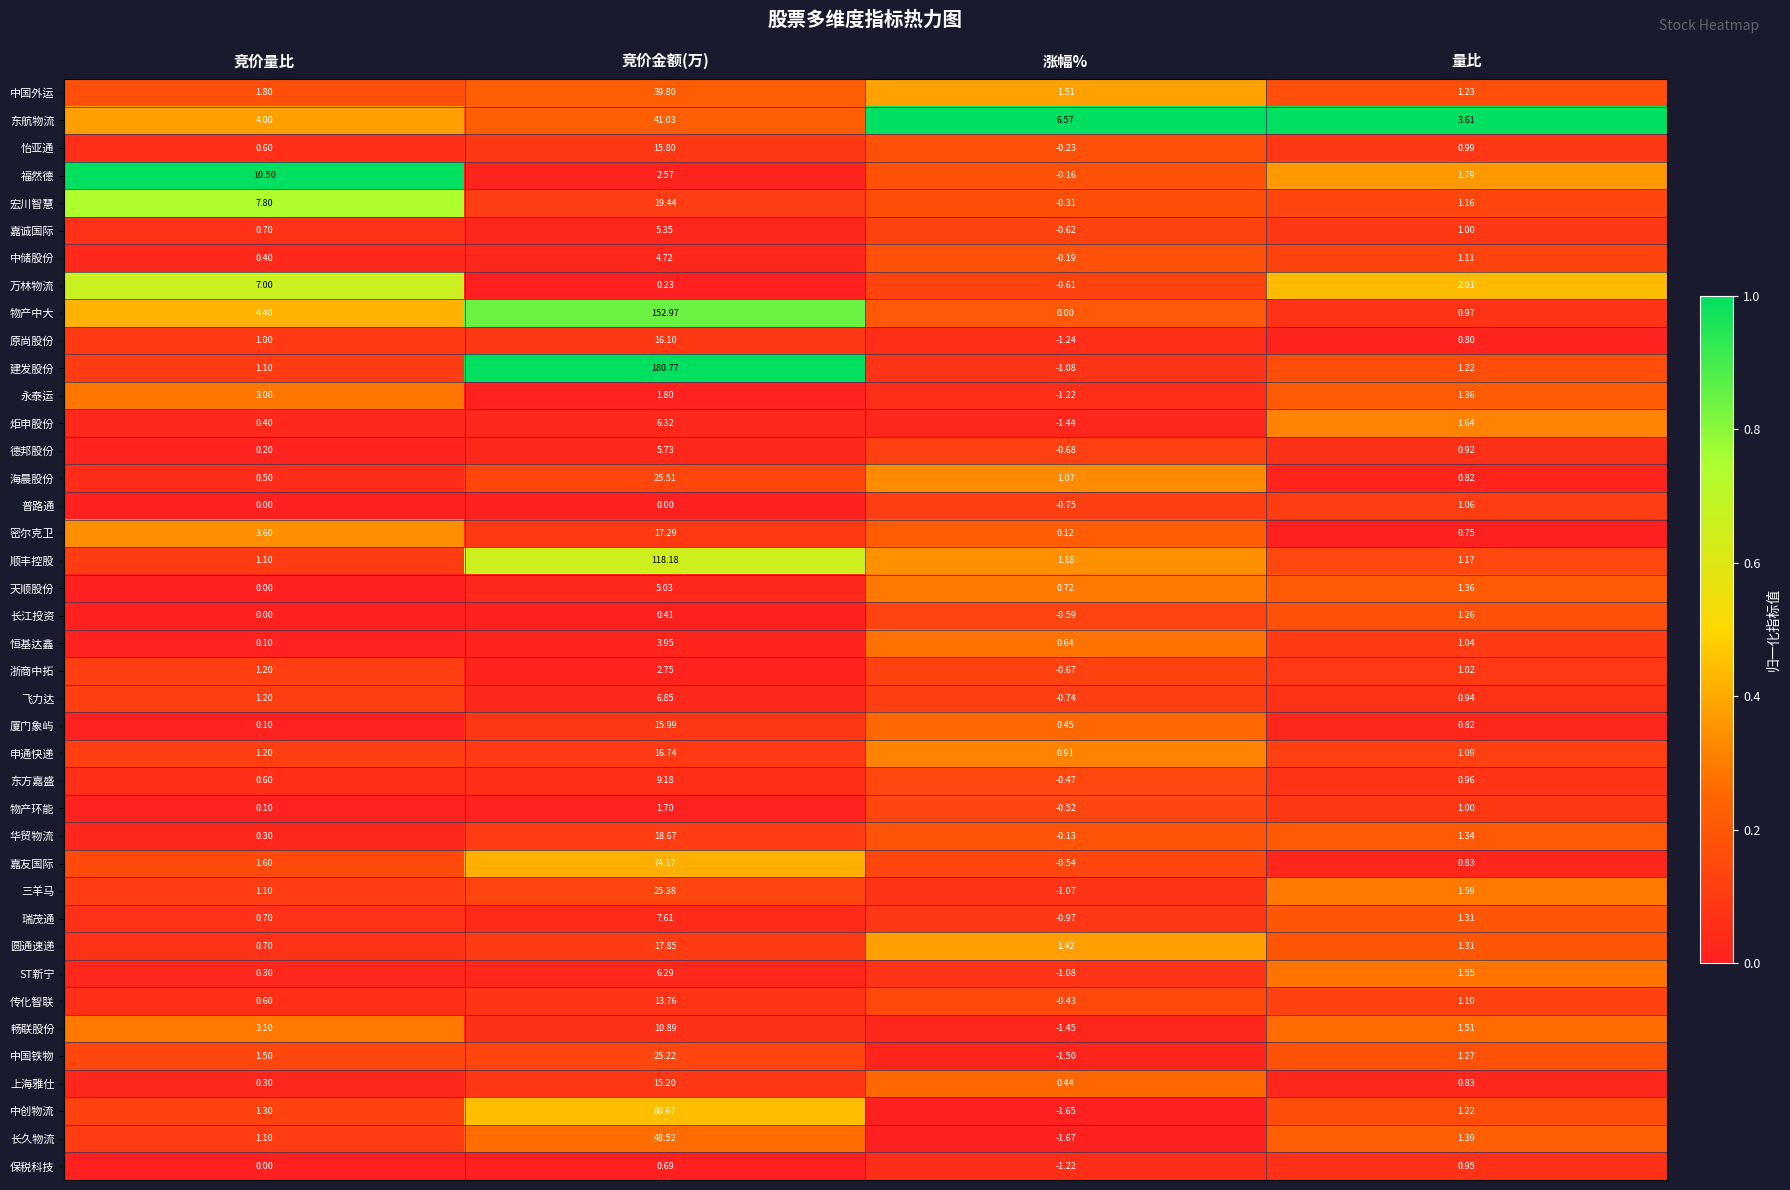

Which series has the widest spread of values?

建发股份